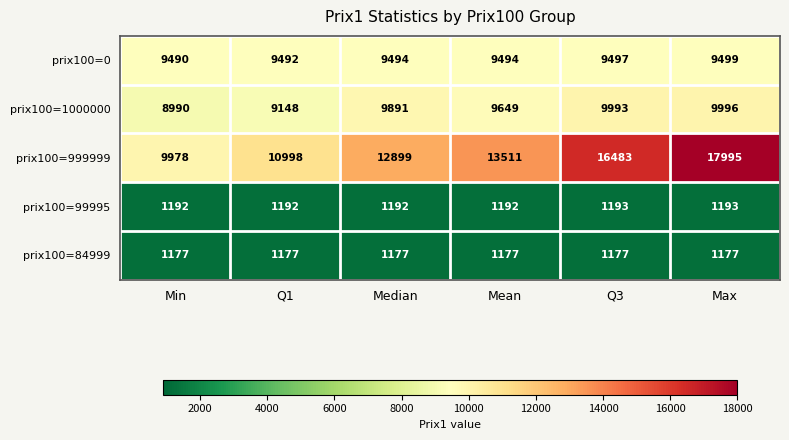

How many prix100=99995 values are between 1192 and 1193?

6